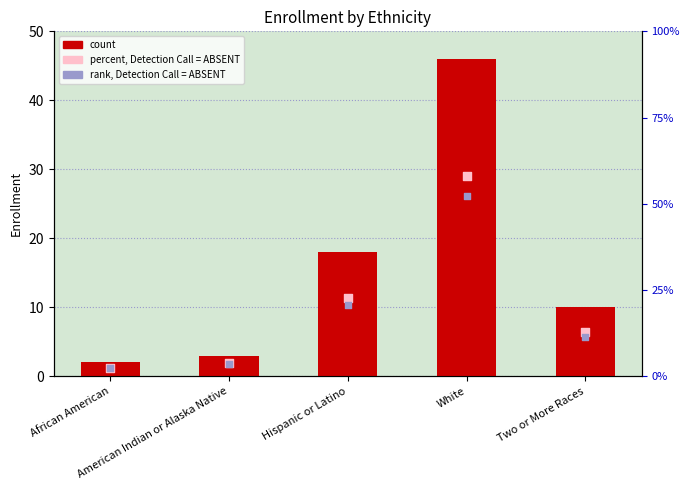

What is the total value across all series at White?

156.6